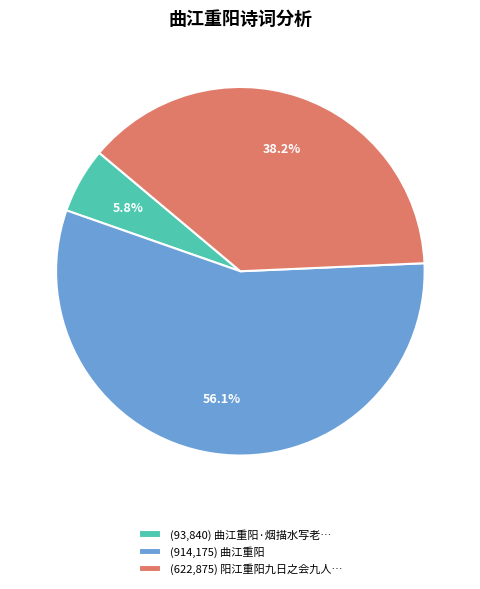

How many slices are in this pie chart?

3